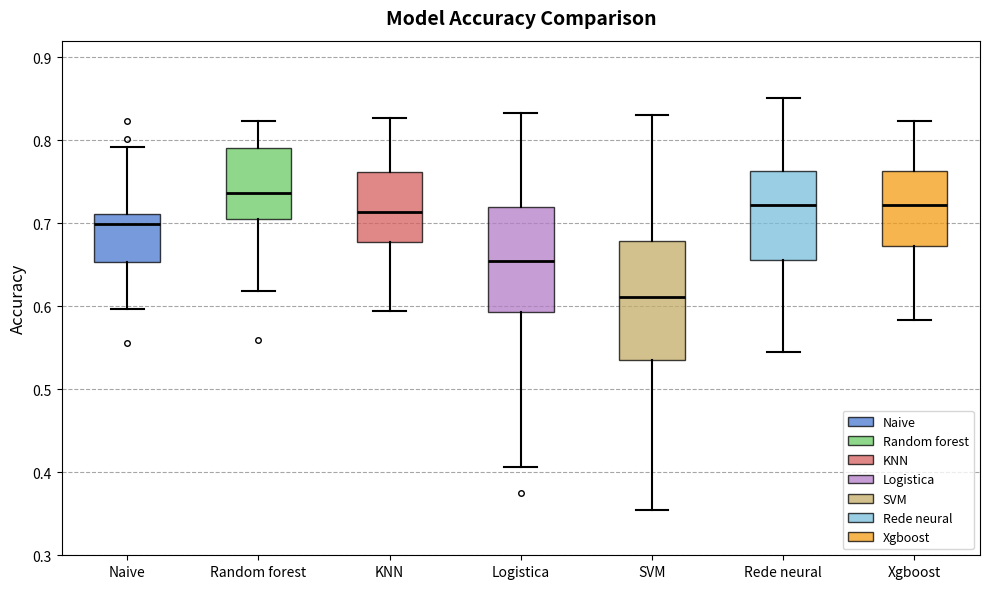

Where is the lower edge of the box for Naive on the y-axis? The values are not printed on the chart, so give them approximately, as read against the axis.

0.65